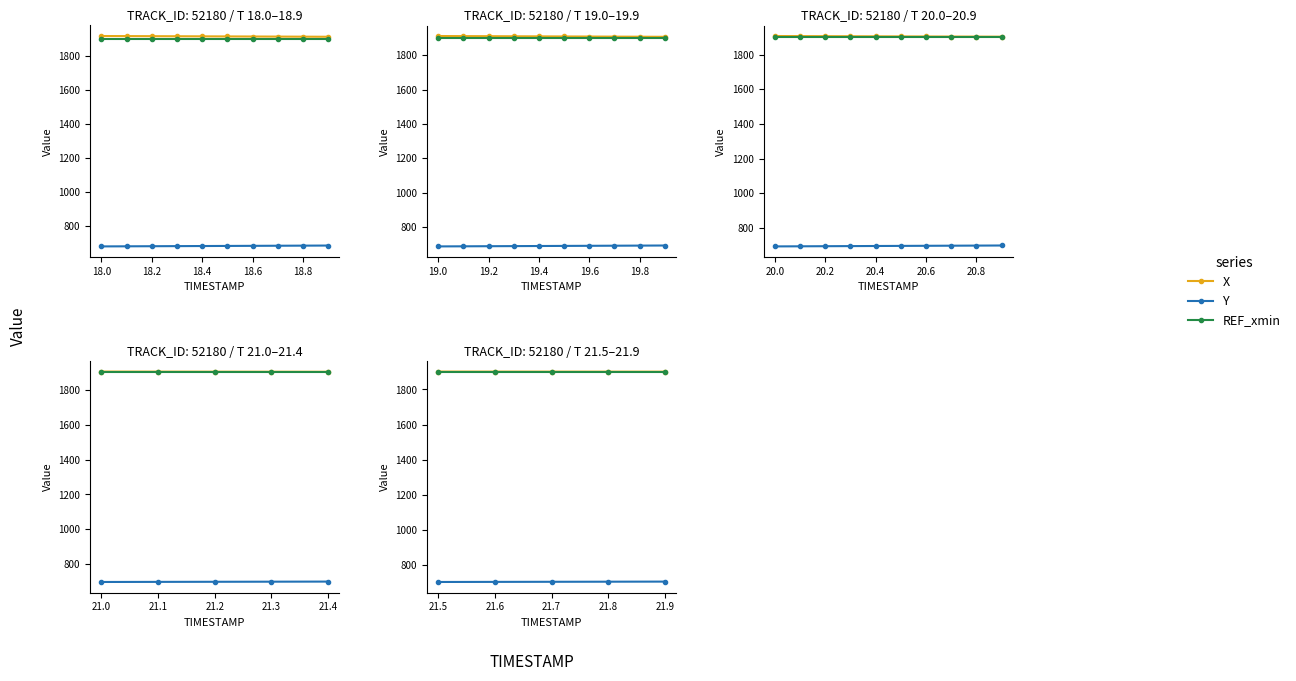

How many X values are between 1901 and 1902?

4